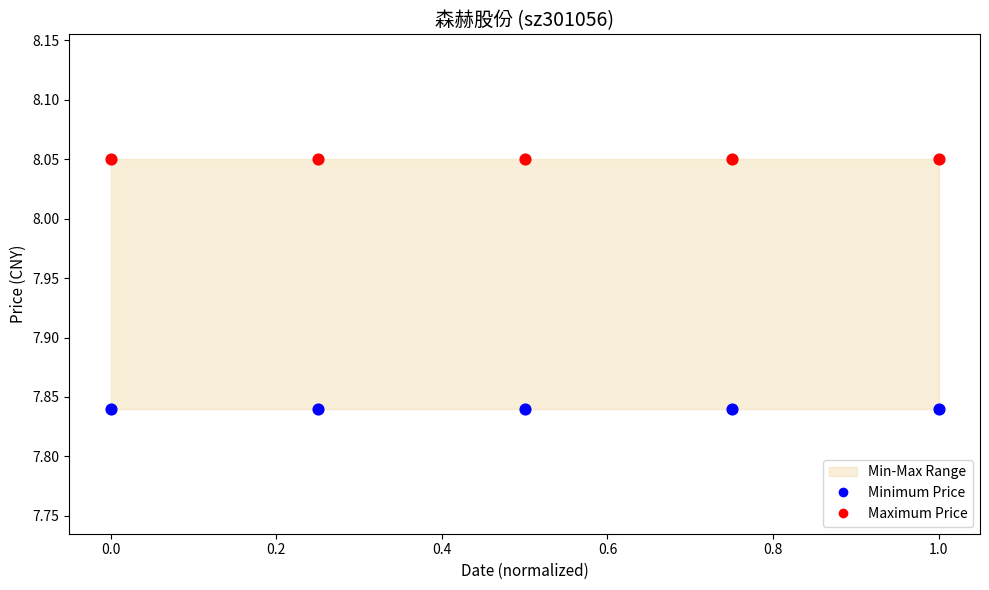

Which series contains the highest Y value?

Maximum Price